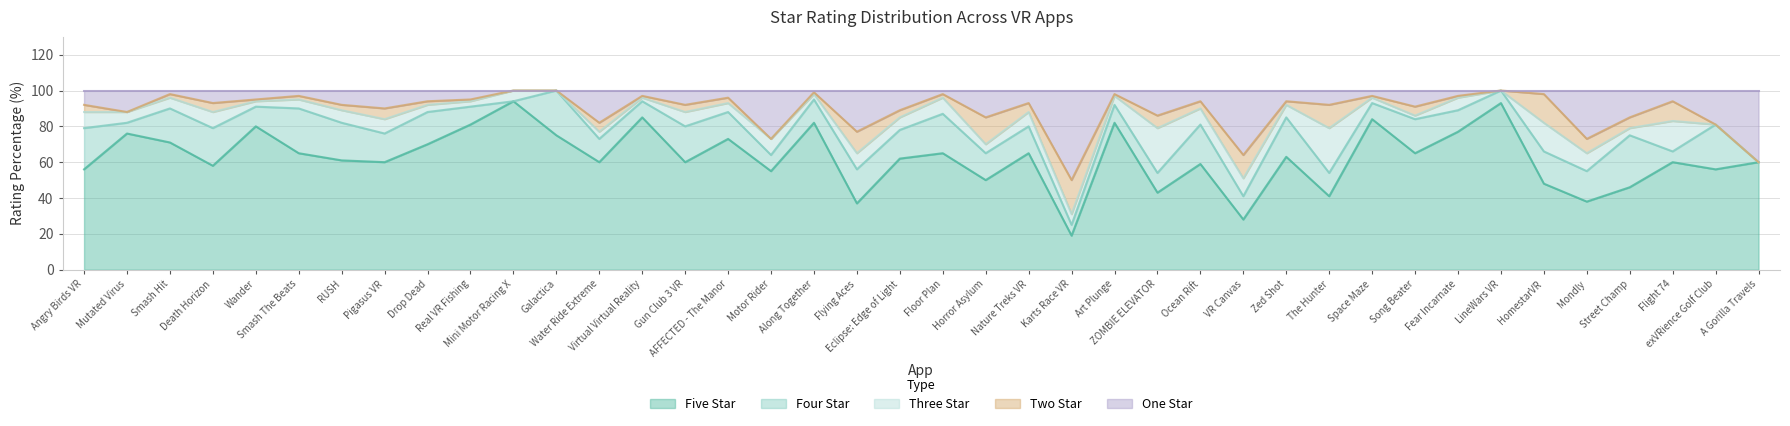

At which category does Five Star reach its first local valley?

Death Horizon